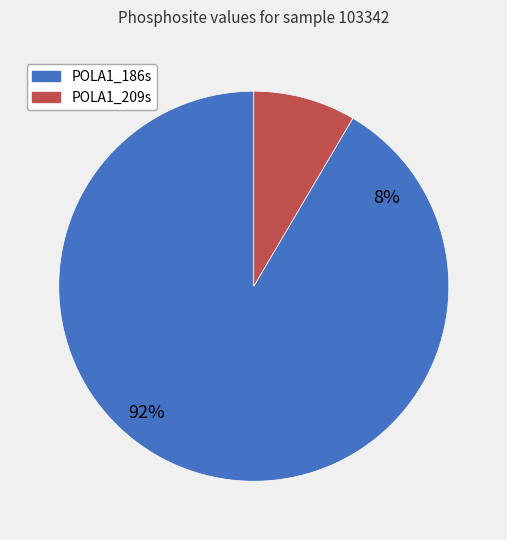

Do POLA1_186s and POLA1_209s together represent more than half of the pie?

Yes